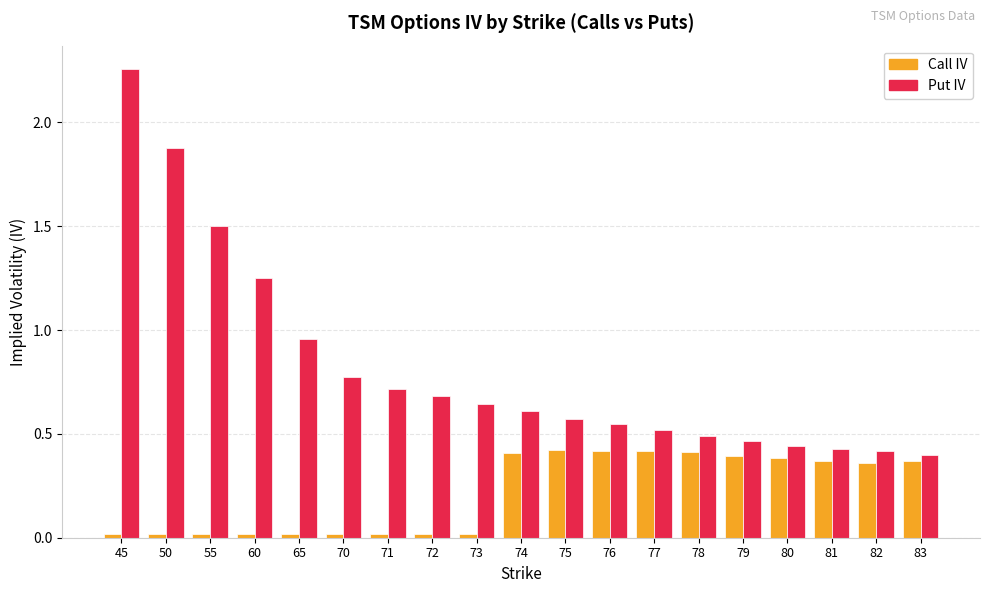

At which category is the sum across all series the highest?

45